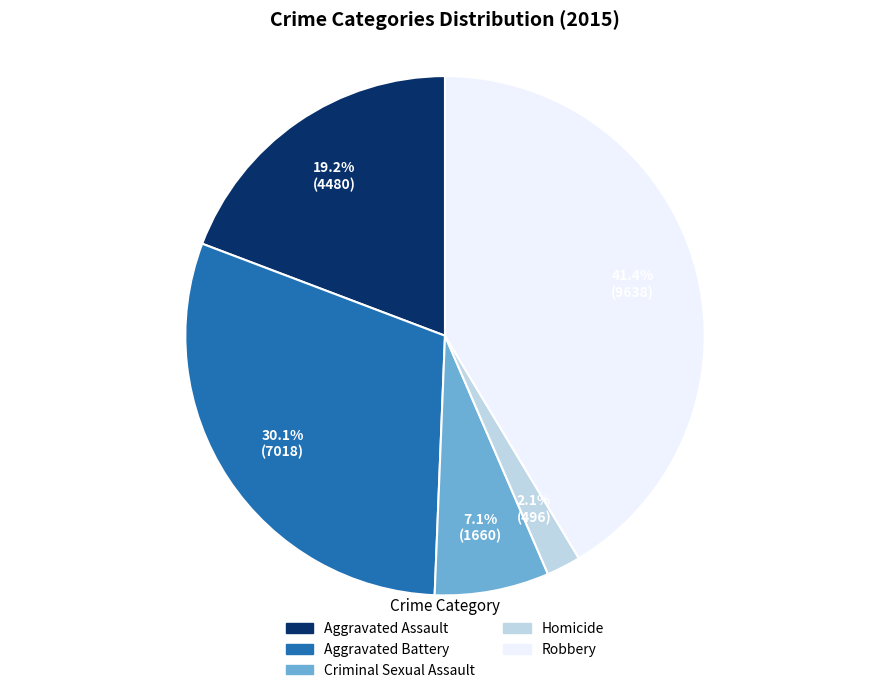

How many slices are in this pie chart?

5